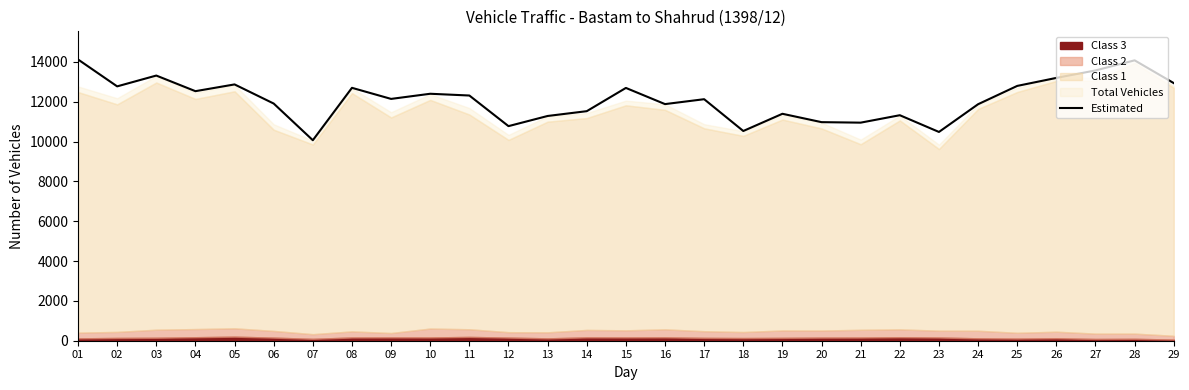

Which category has the lowest value across all series?

07